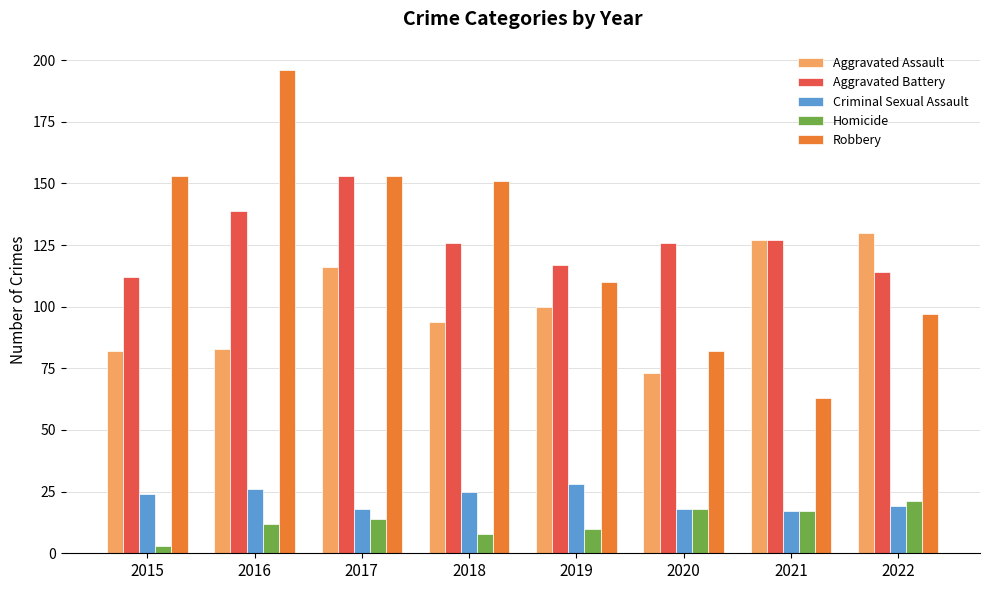

Count the number of data series in this chart.

5